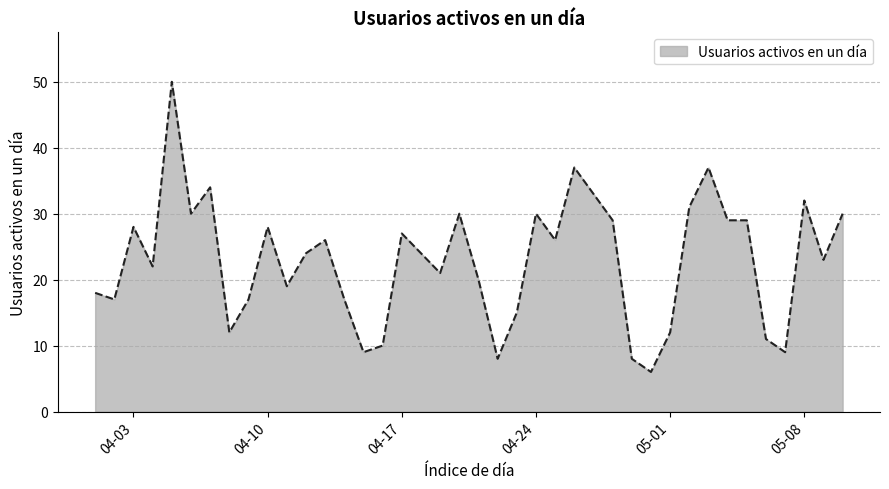

What is the maximum value shown in the chart?

50